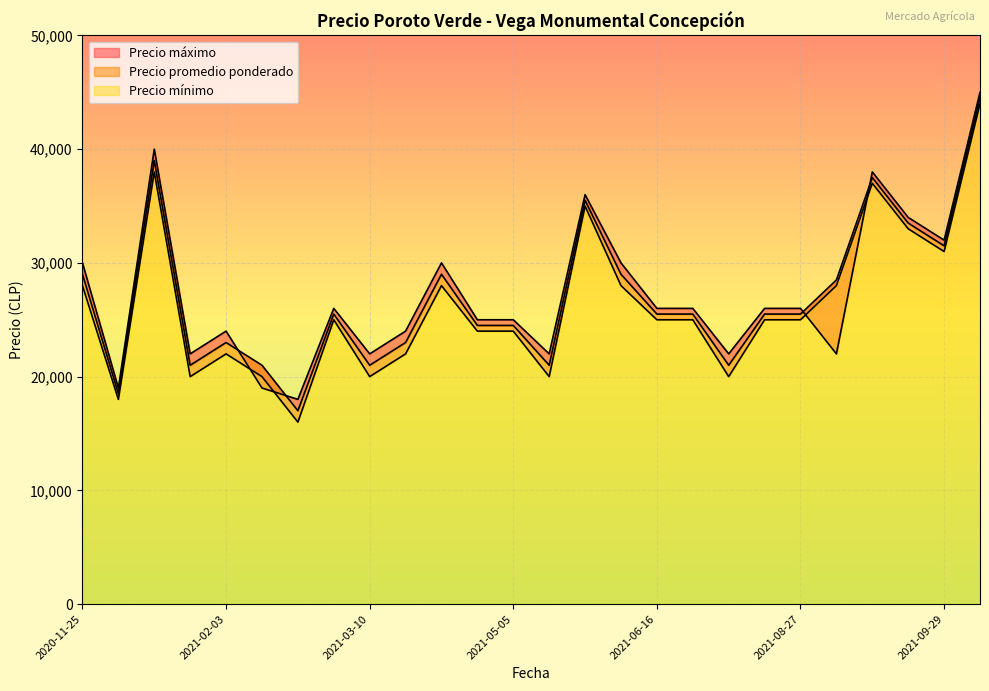

Which series has the widest spread of values?

Precio mínimo